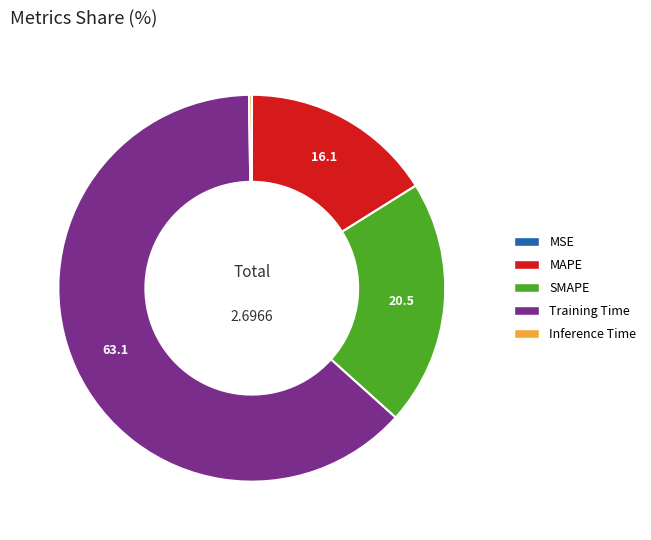

Which category has the biggest portion of the pie?

Training Time